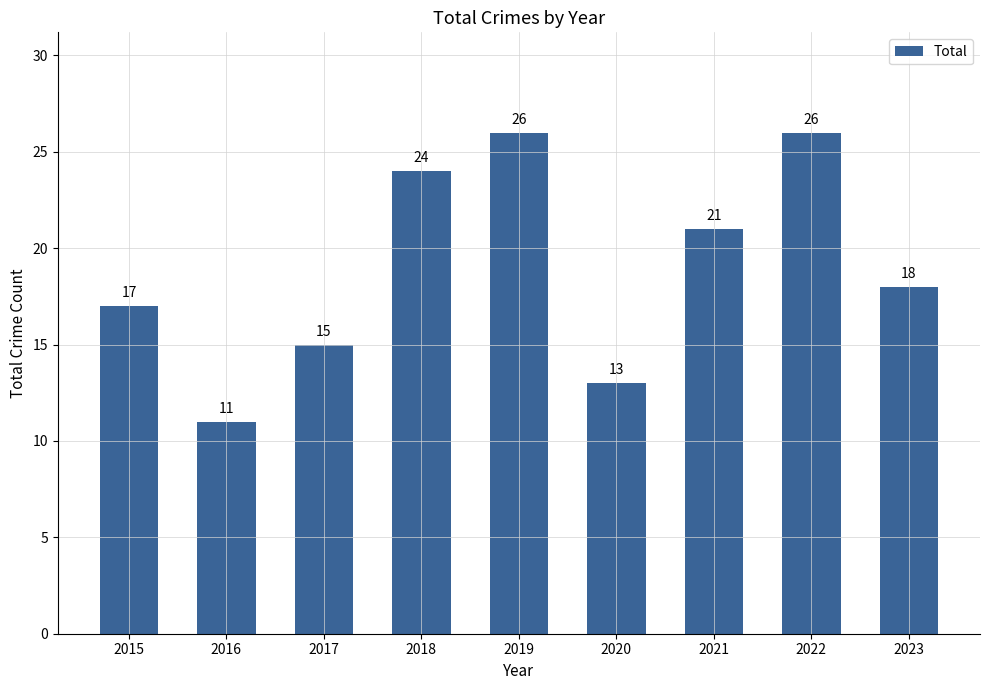

Reading left to right, what are all the values shown in this chart?

17	11	15	24	26	13	21	26	18